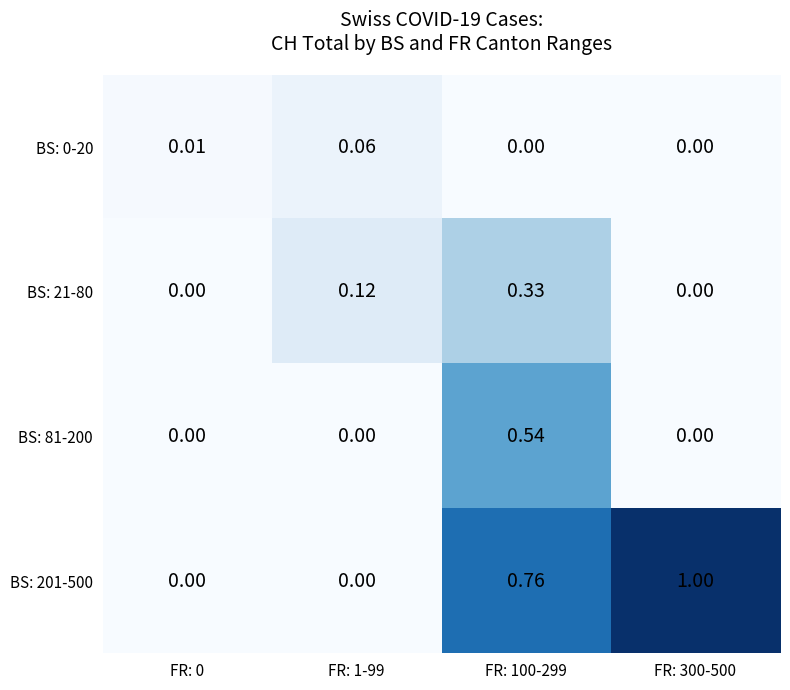

List the series in order of their peak value, lowest first.

BS: 0-20, BS: 21-80, BS: 81-200, BS: 201-500